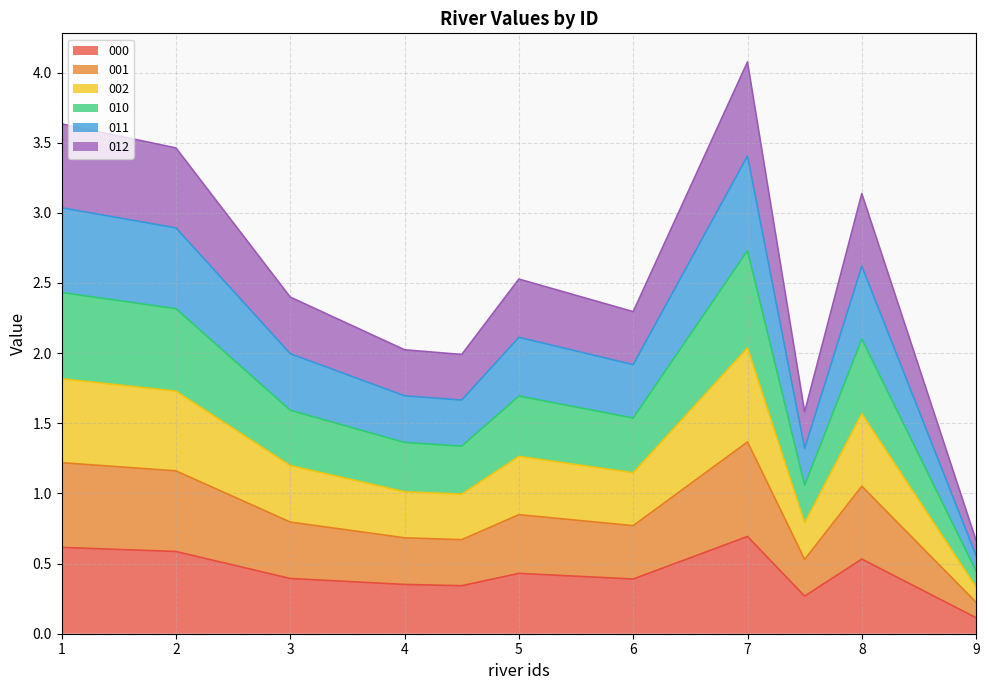

Does the chart display data point markers on the line(s)?

No